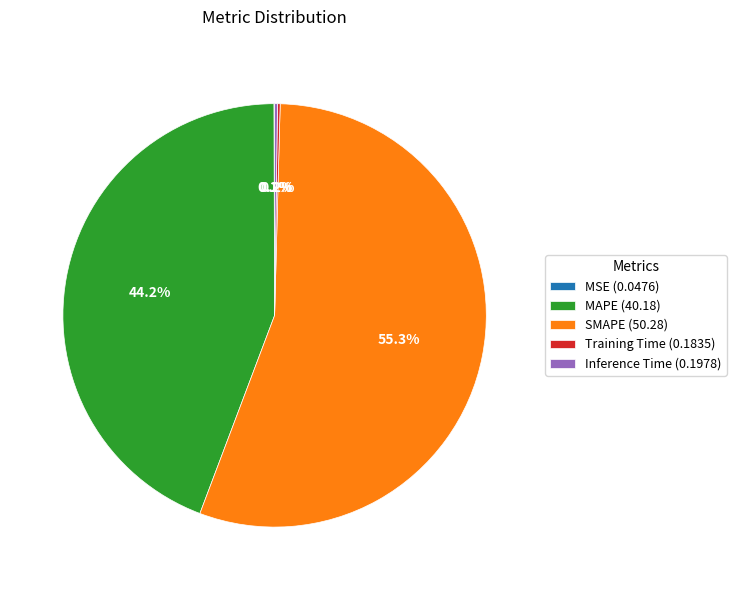

How much of the chart is everything except SMAPE (50.28)?

44.7%